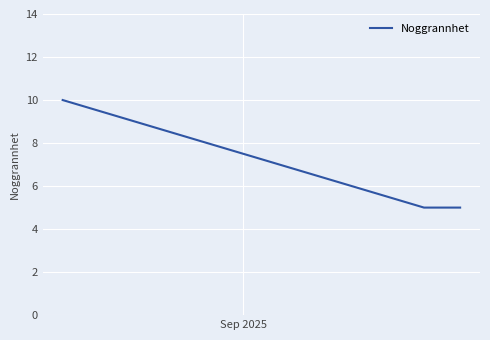

What is the maximum value shown in the chart?

10